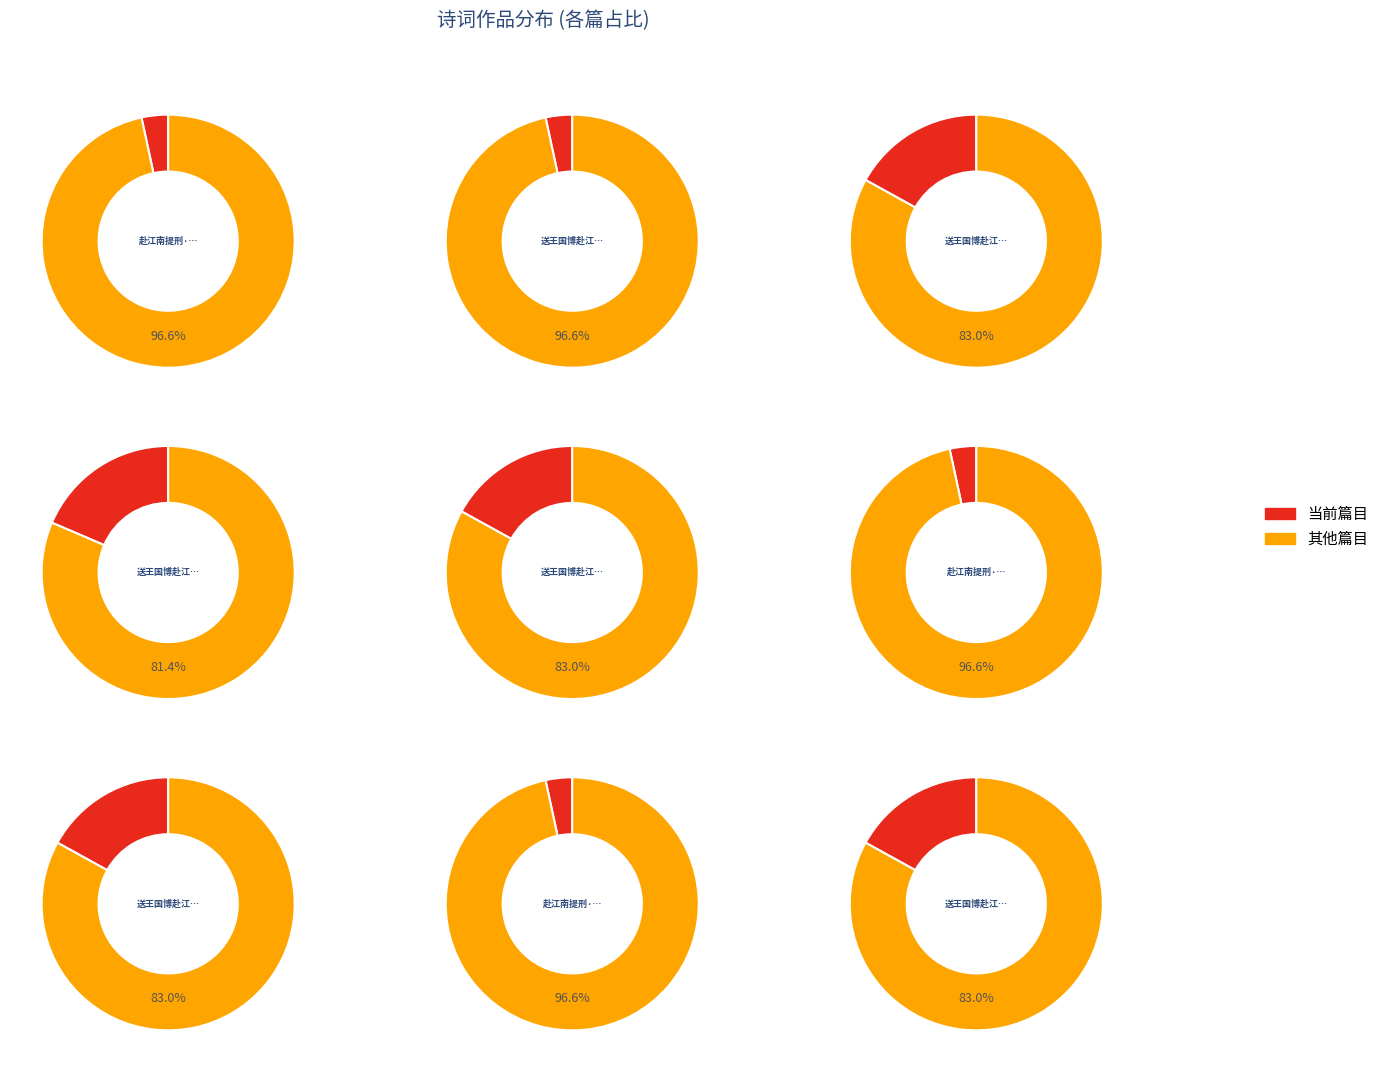

What percentage is NOT represented by 赴江南提刑·江南刑省到时和?

96.6%